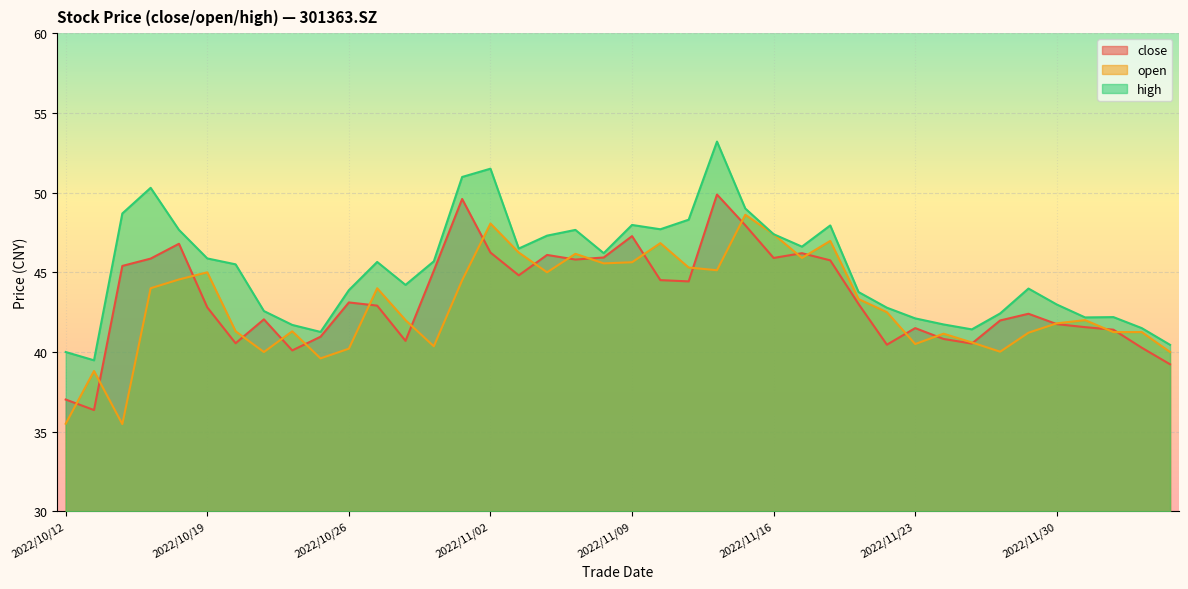

What are all the series names shown in the legend?

close, open, high